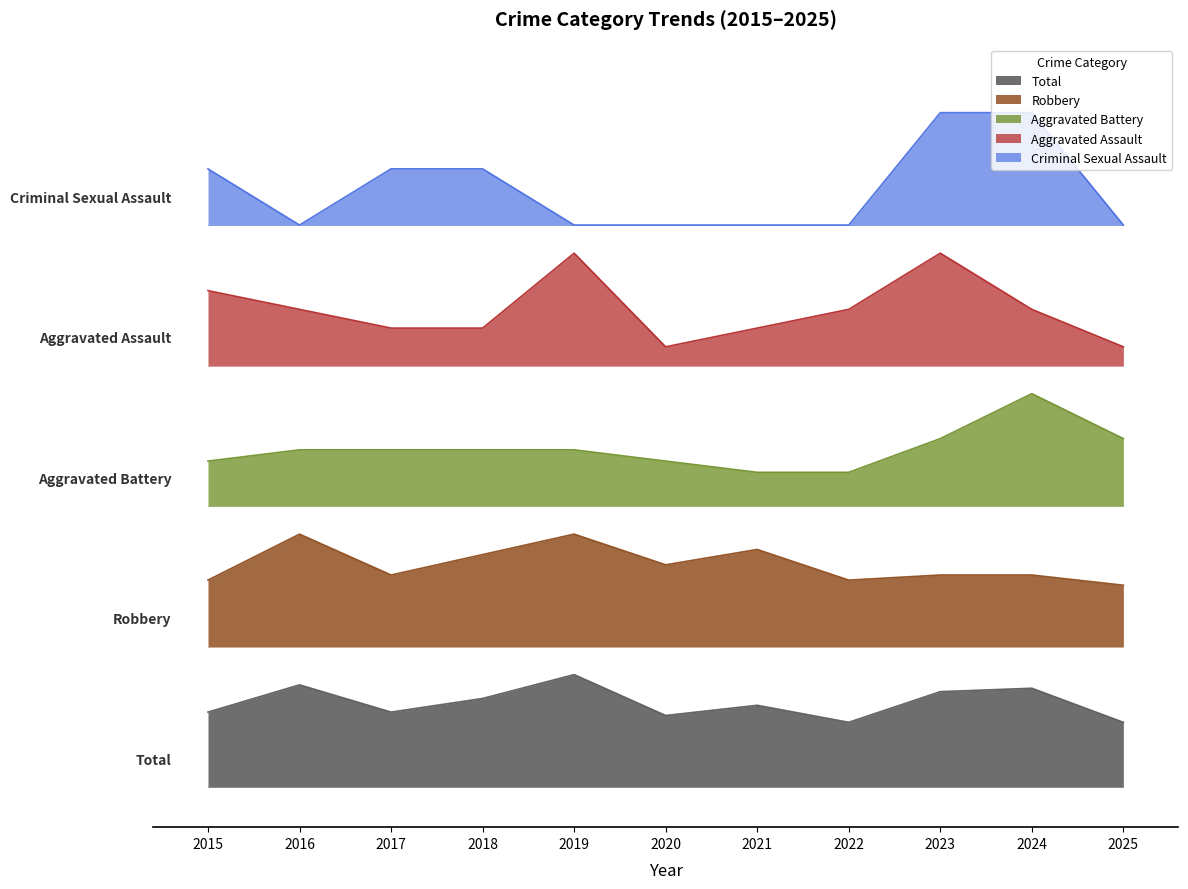

True or false: Aggravated Battery and Criminal Sexual Assault intersect in this chart.

False